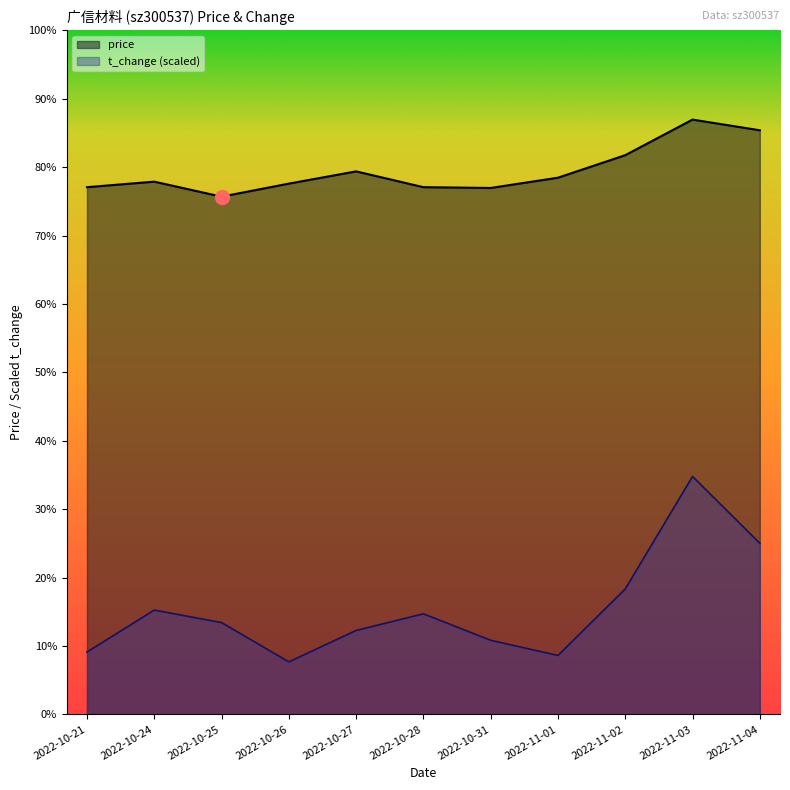

At which category does t_change reach its first local valley?

2022-10-26